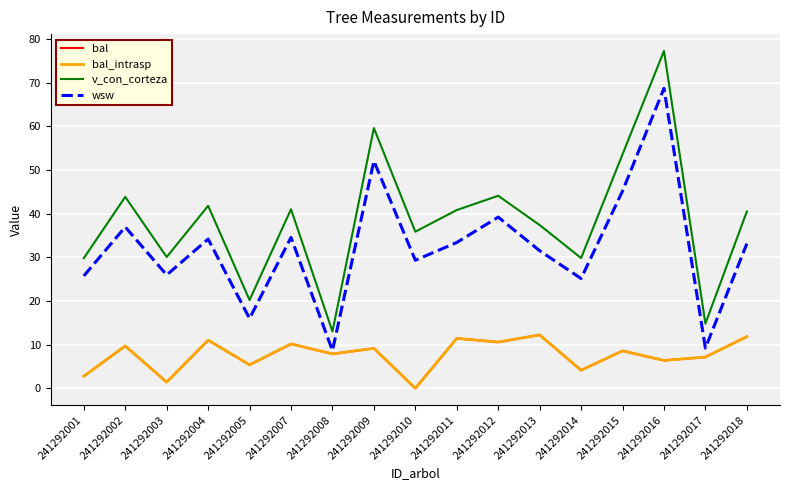

Does the chart display data point markers on the line(s)?

No